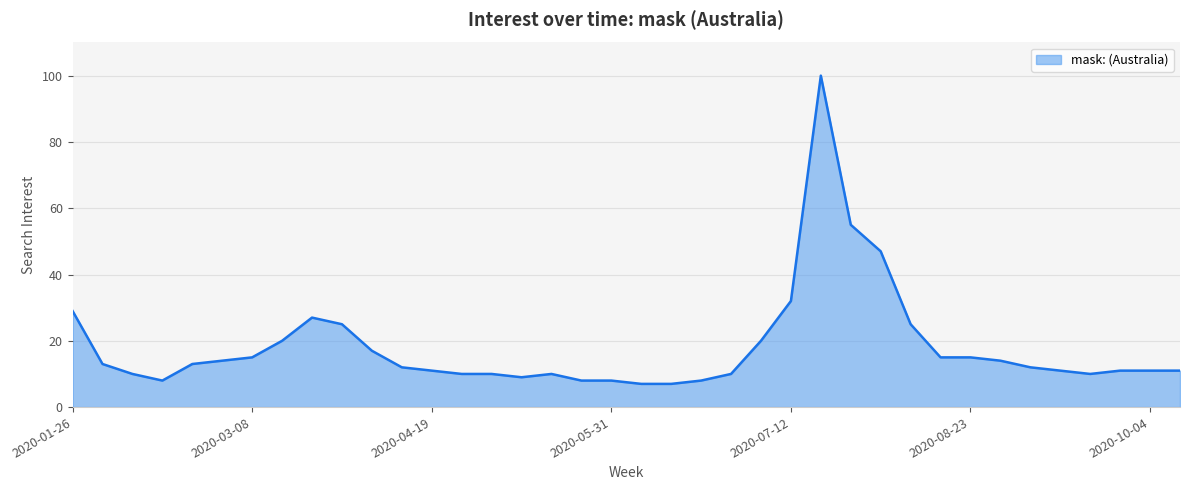

What is the difference between the maximum and minimum values?

93